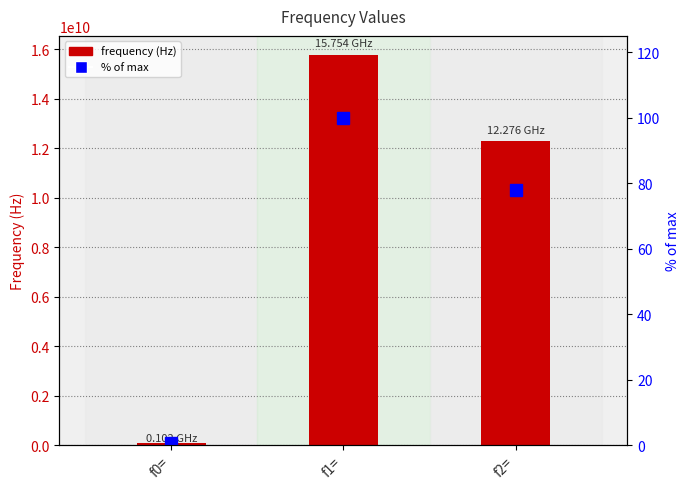

What is the sum of all frequency (Hz) values?

28132500000.0